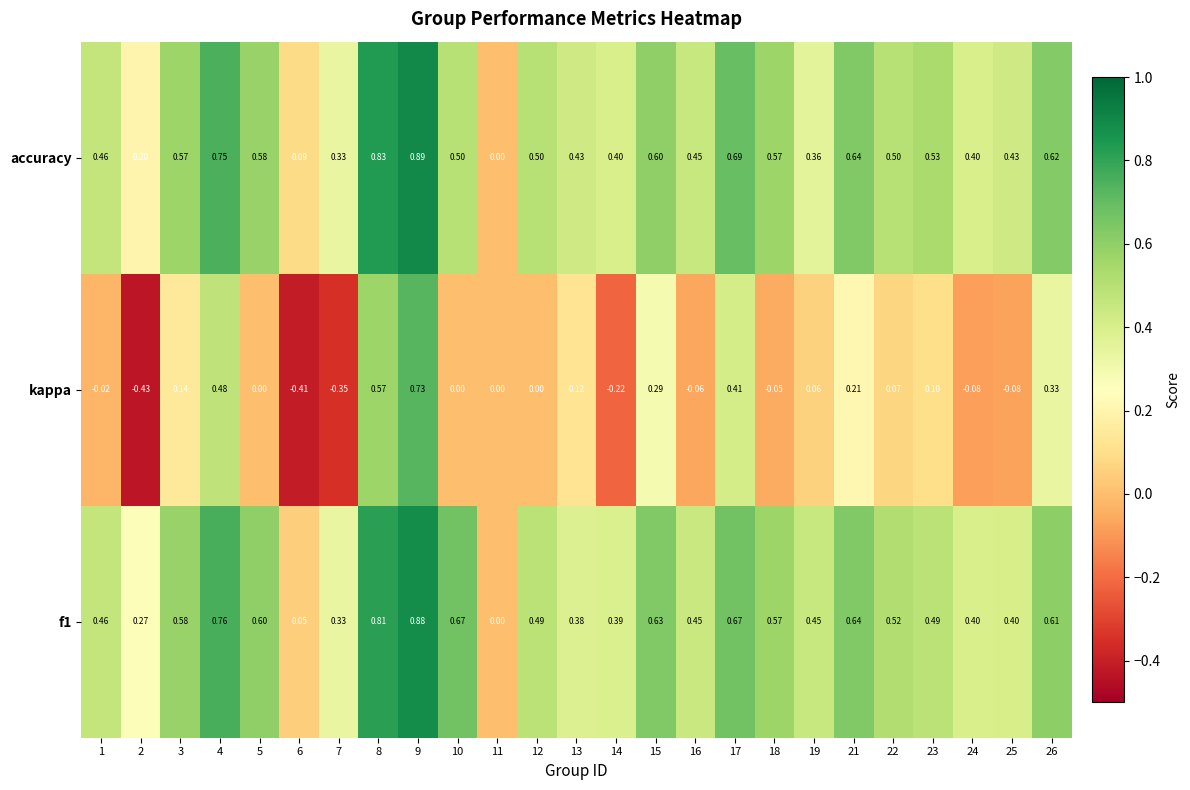

Count the number of categories in the chart.

25